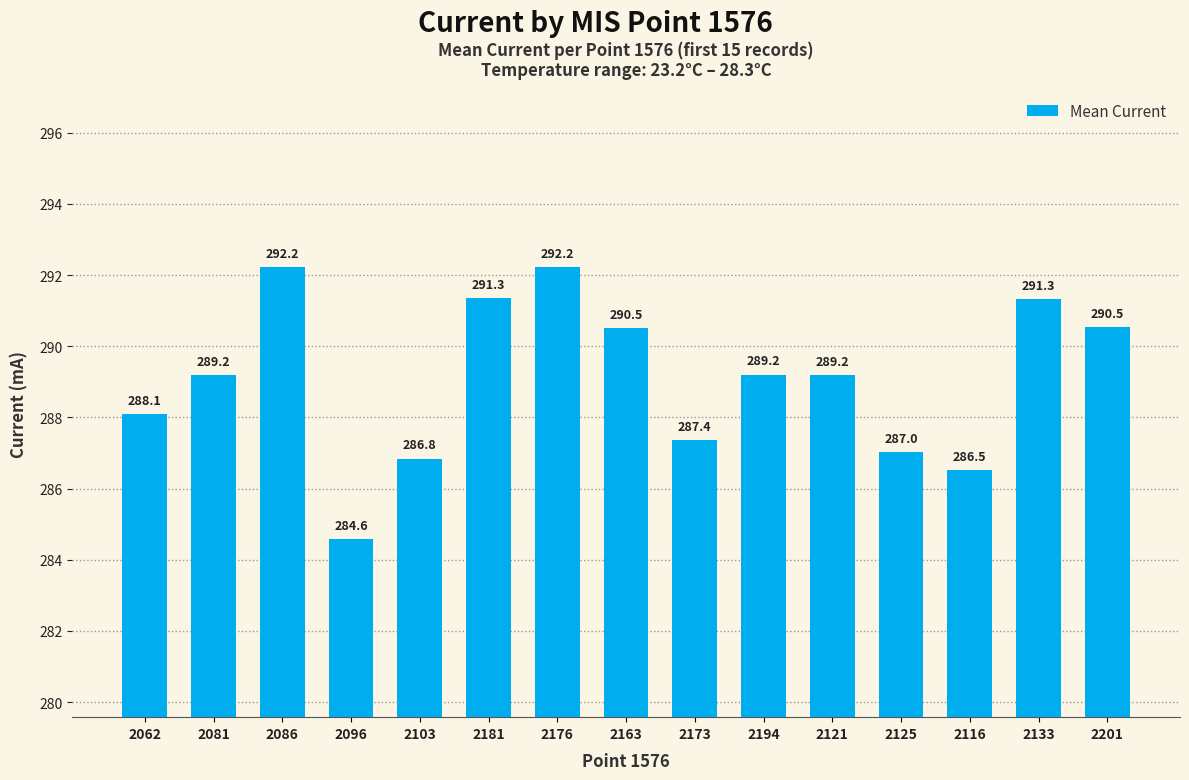

What is the label of the 6th bar from the left?

2181